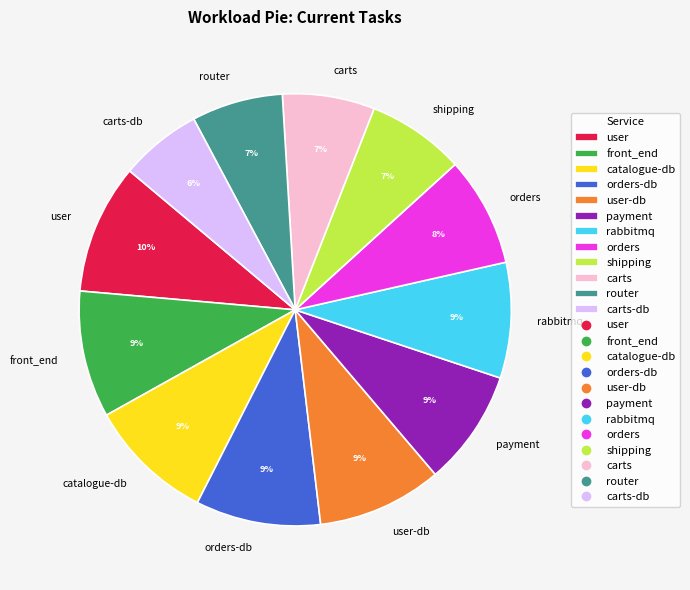

Which has a higher value, shipping or carts-db?

shipping